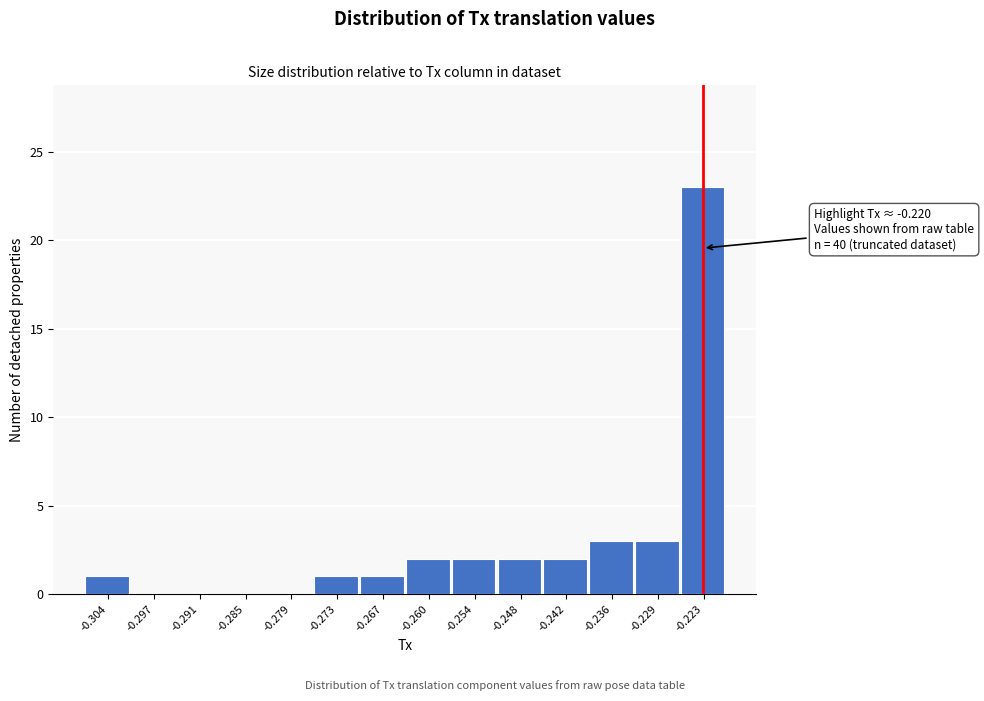

Reading left to right, list all the values displayed in this chart.

-0.304=1	-0.297=0	-0.291=0	-0.285=0	-0.279=0	-0.273=1	-0.267=1	-0.260=2	-0.254=2	-0.248=2	-0.242=2	-0.236=3	-0.229=3	-0.223=23